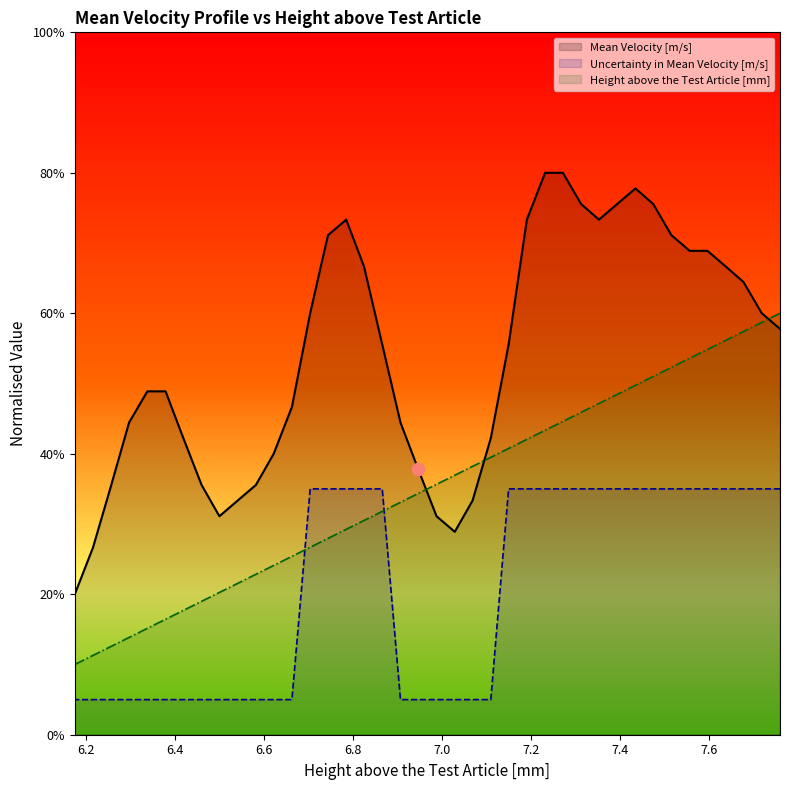

At how many categories does at least one series exceed 0?

40